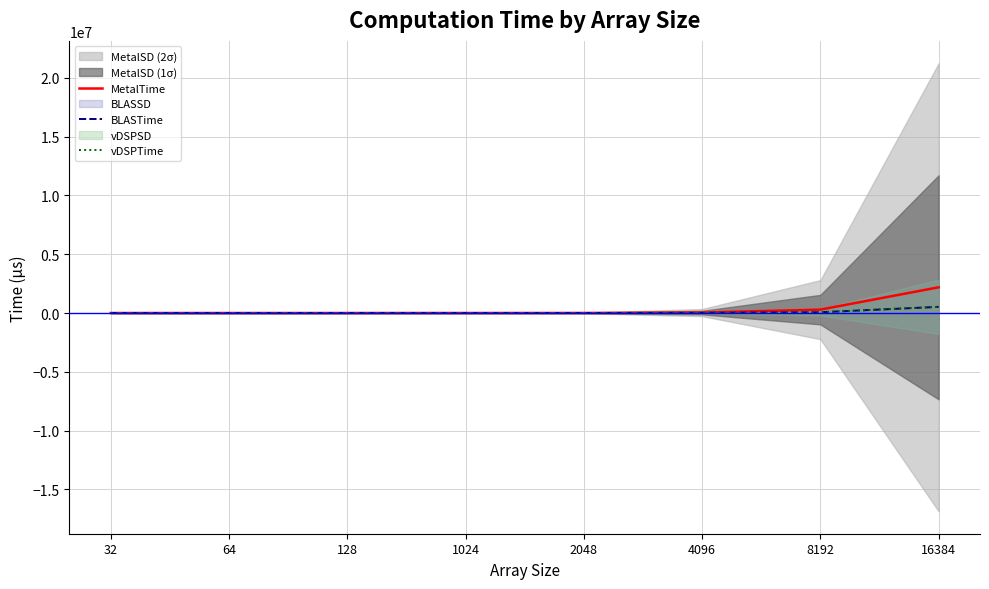

How many data points does each series have?

8